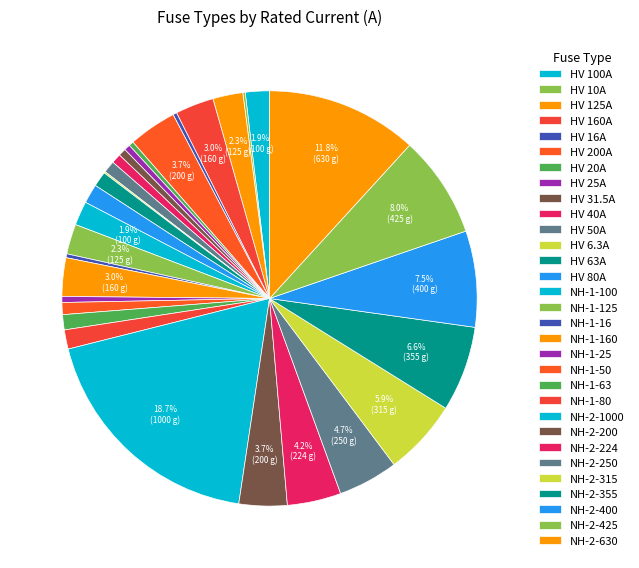

Which category has the smallest portion of the pie?

HV 6.3A